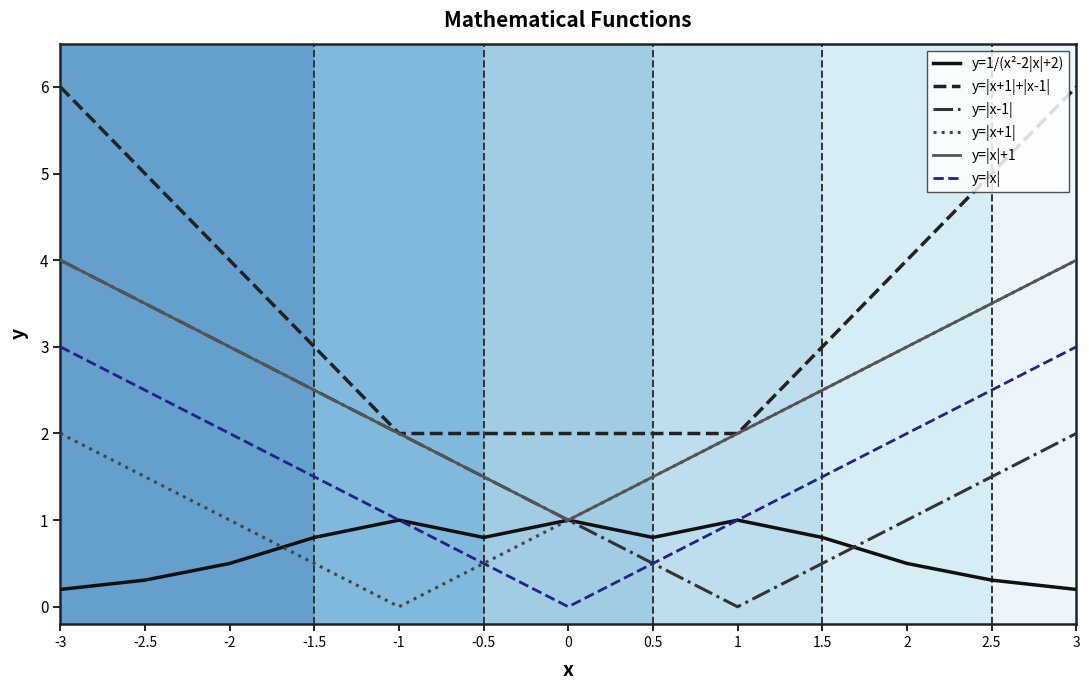

What is the spread (max minus min) of values at -2?

3.5